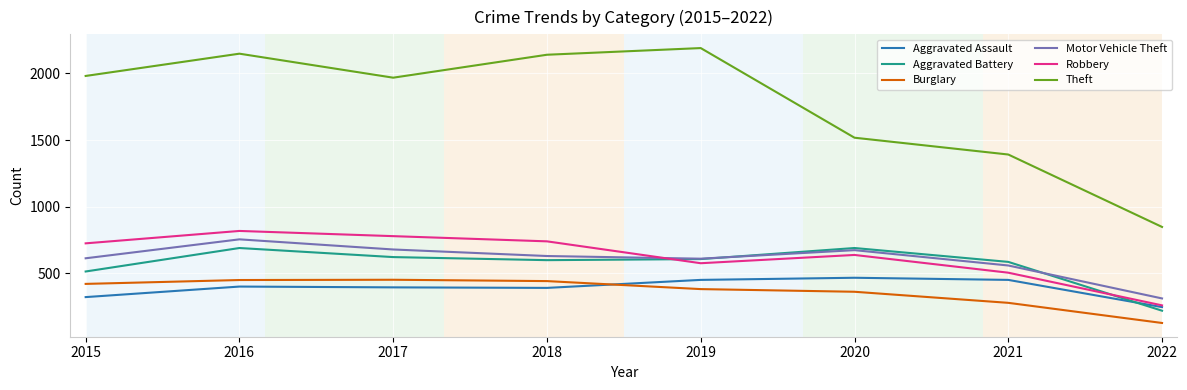

What are all the series names shown in the legend?

Aggravated Assault, Aggravated Battery, Burglary, Motor Vehicle Theft, Robbery, Theft